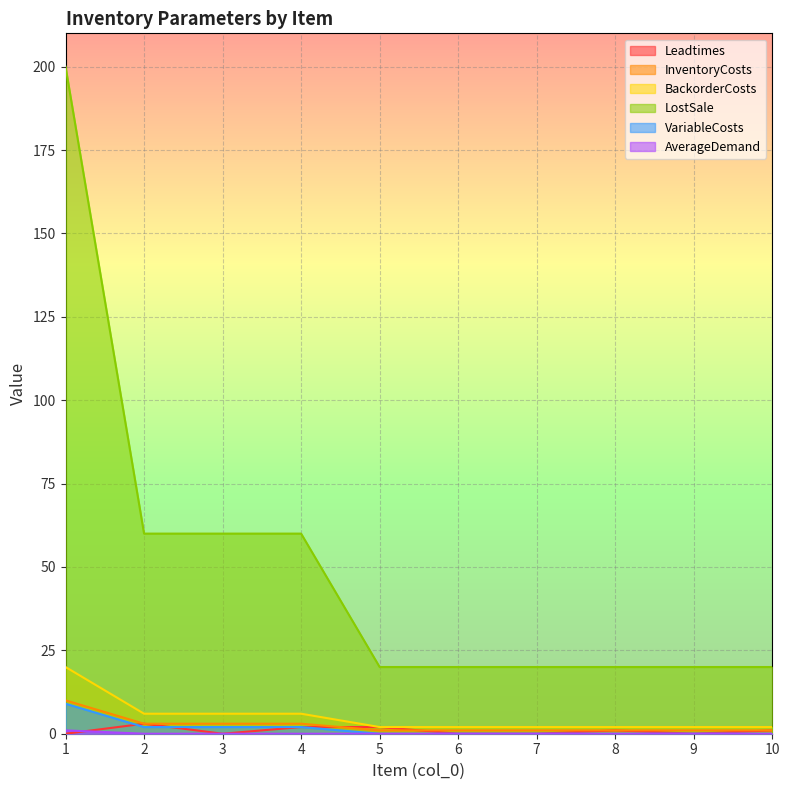

Which series has the largest total across all categories?

LostSale